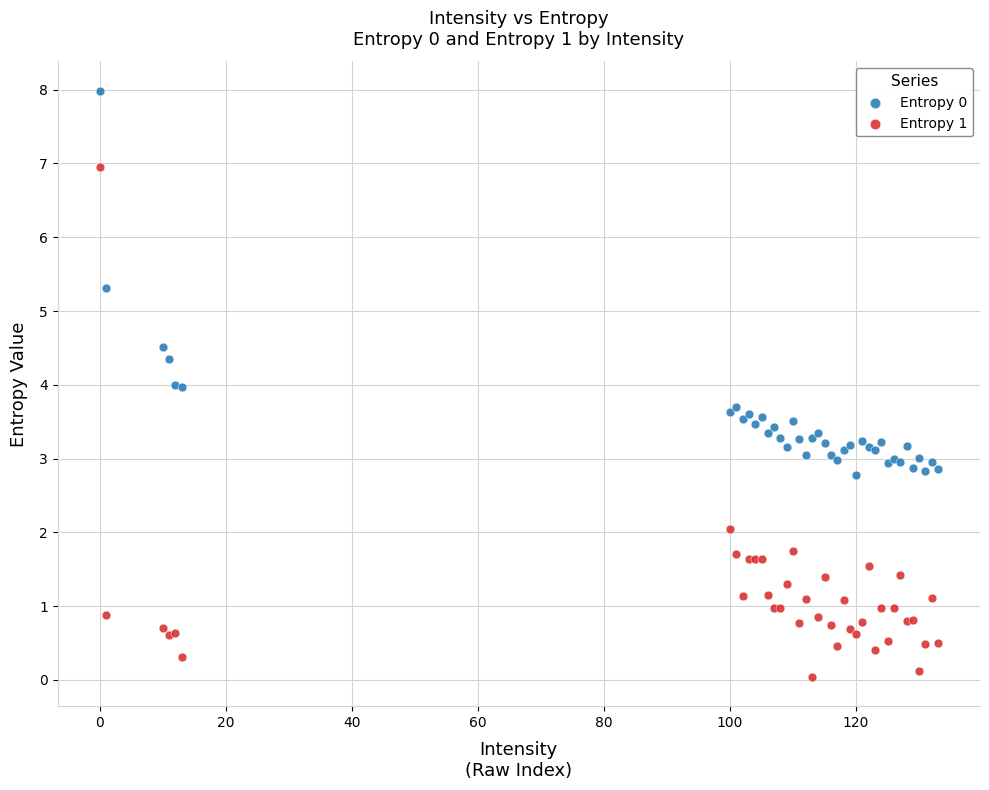

Which series reaches the minimum Y coordinate?

Entropy 1